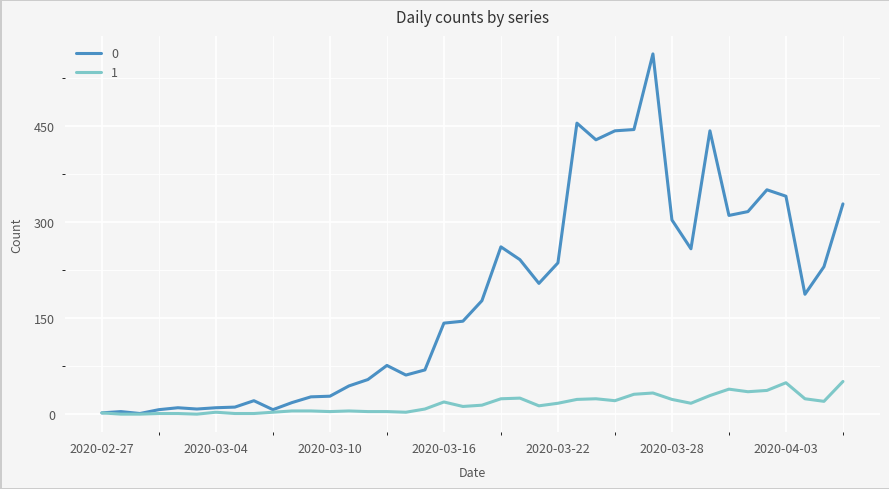

True or false: 1 has more than 1 points higher than both neighbors.

True